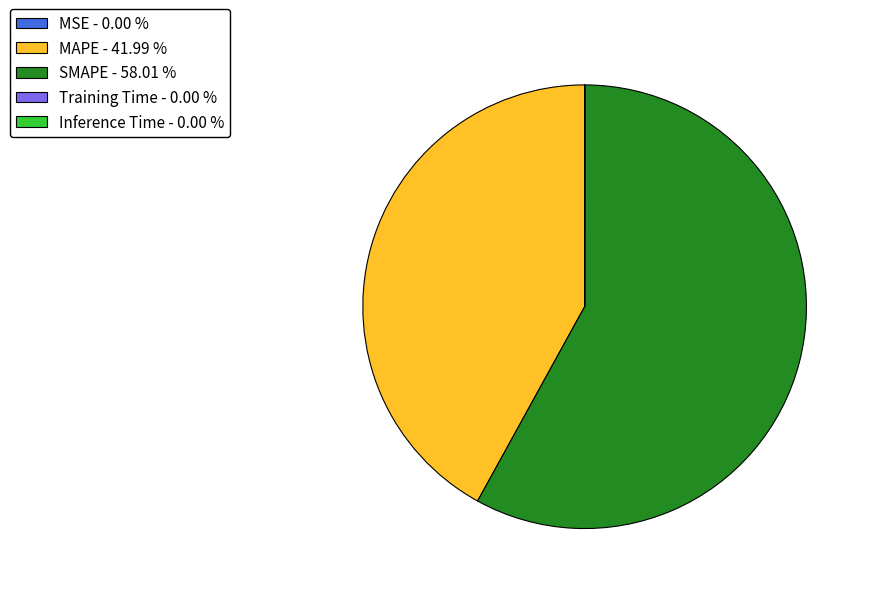

What is the ratio of the value at MAPE to the value at SMAPE?

0.7